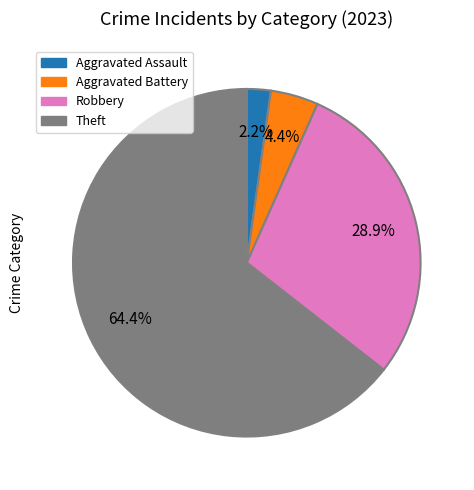

Does any single category account for the majority?

Yes